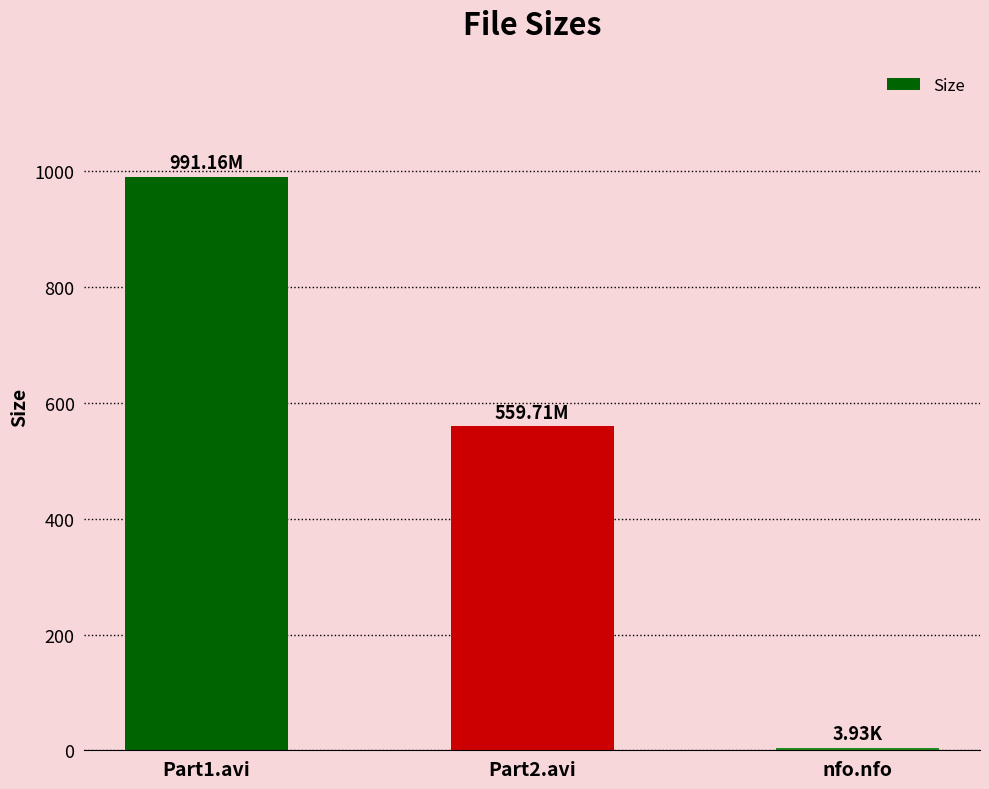

What is the ratio of the value at Part1.avi to the value at Part2.avi?

1.8